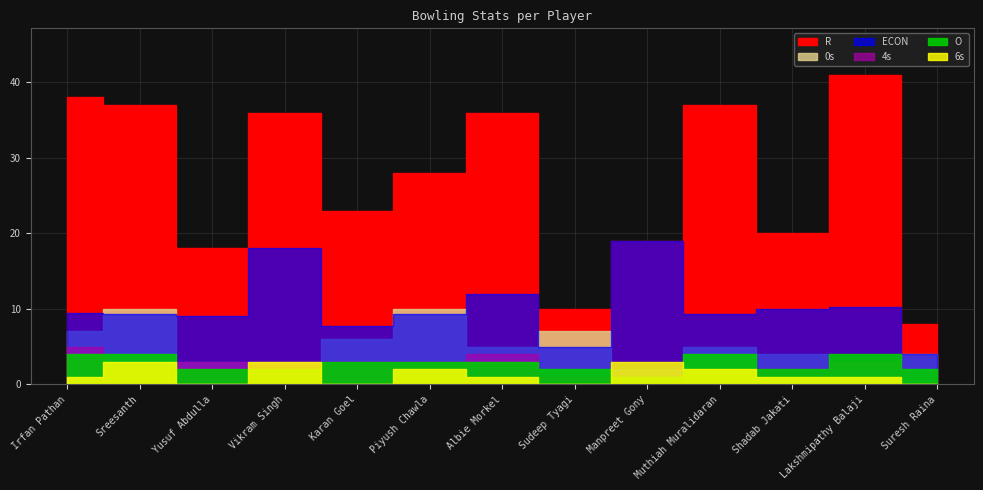

How many lines are shown in the chart?

6